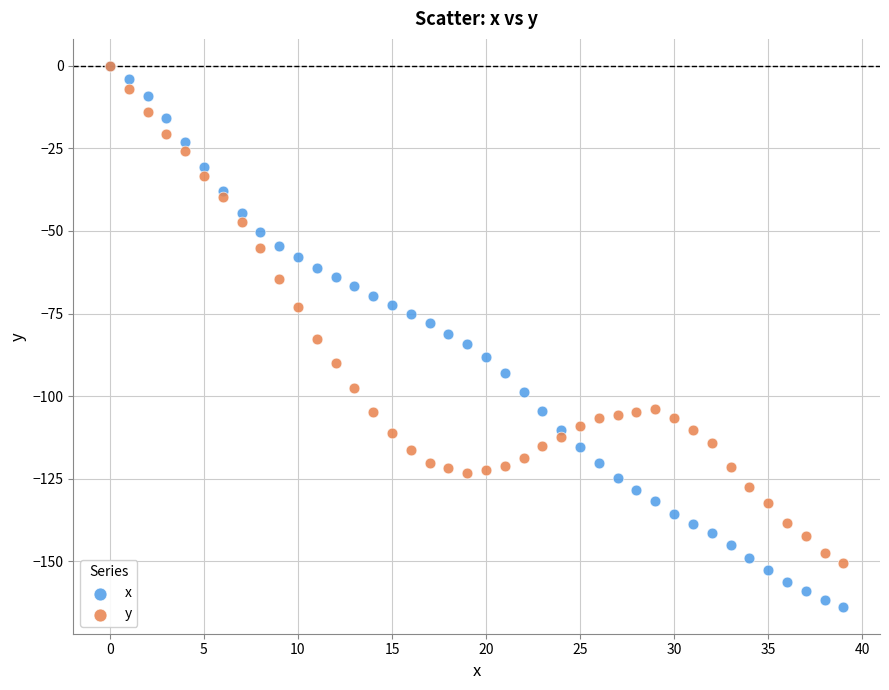

What are all the series names shown in the legend?

x, y